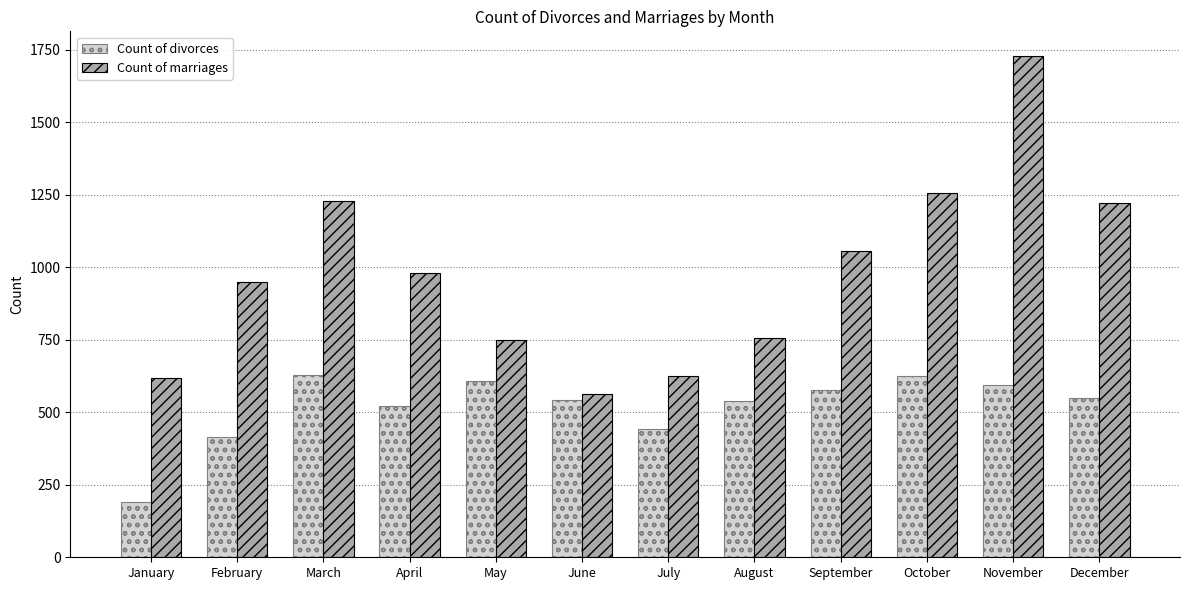

What is the total value across all series at September?

1634